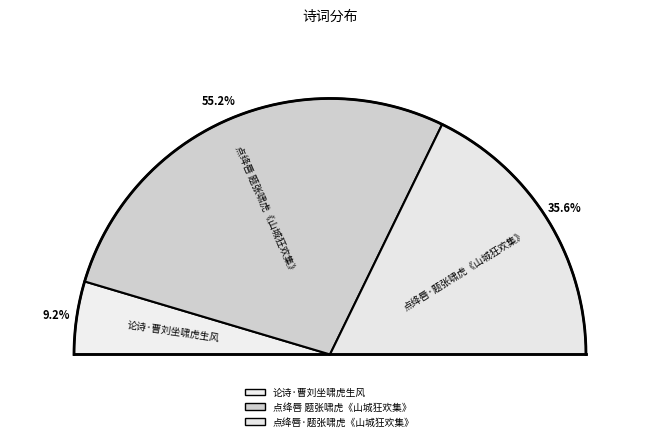

Does 点绛唇 题张啸虎《山城狂欢集》 represent more than half of the total?

Yes